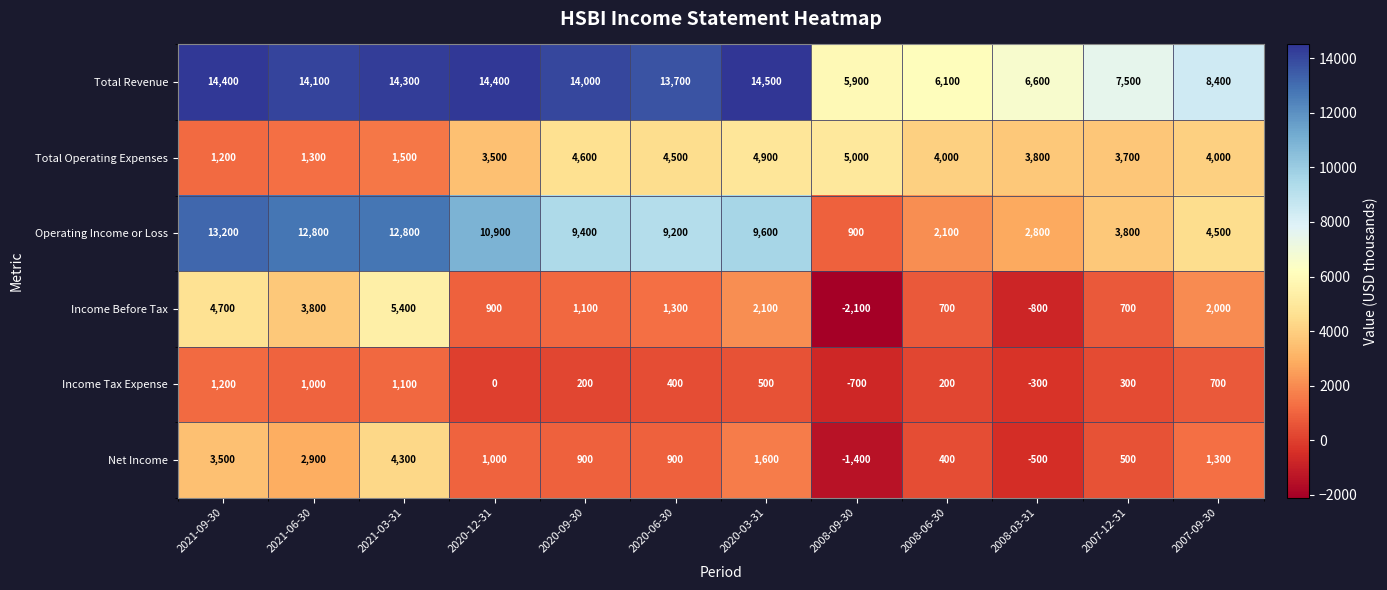

At which category is the sum across all series the highest?

2021-03-31